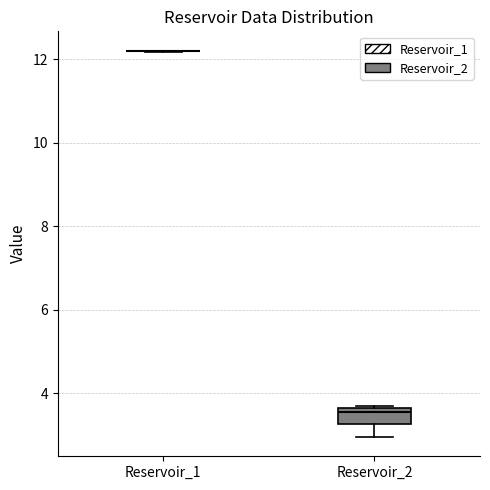

Where does the lower whisker of the box for Reservoir_2 end on the y-axis? The values are not printed on the chart, so give them approximately, as read against the axis.

3.0